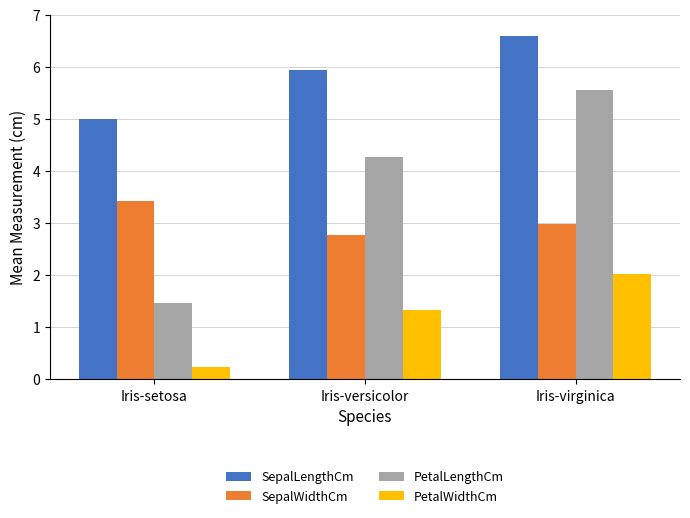

What is the maximum value shown in the chart?

6.6